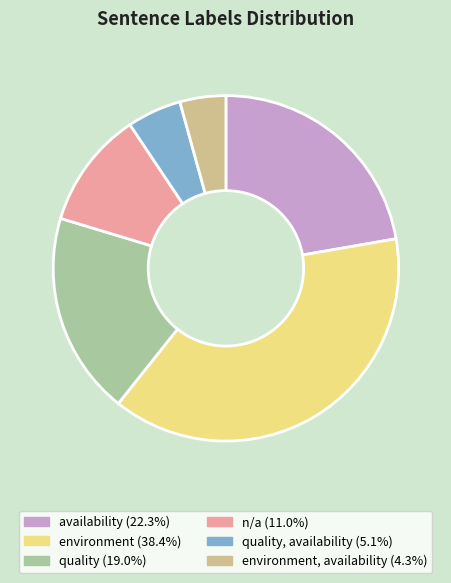

How many segments does this pie chart have?

6